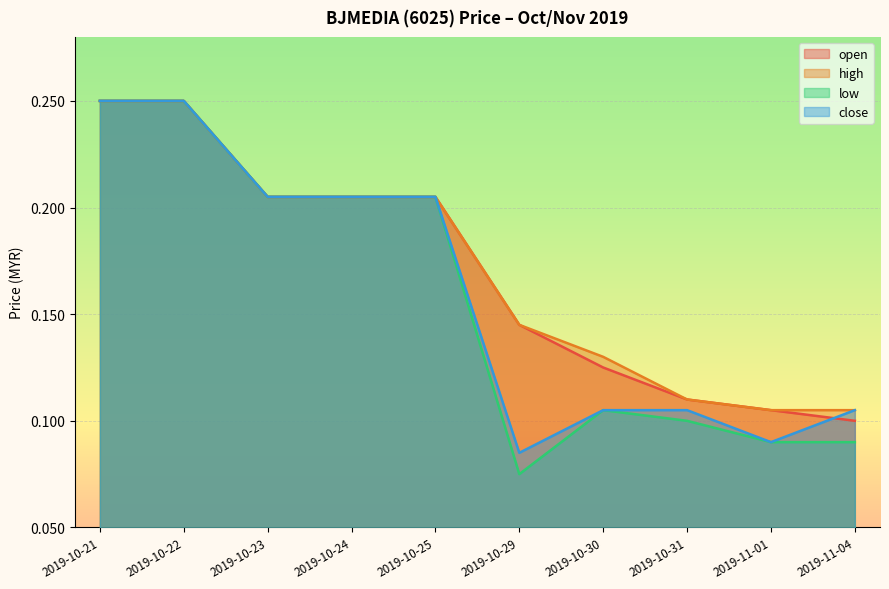

Is it true that high equals 0.1 at 2019-11-01?

False